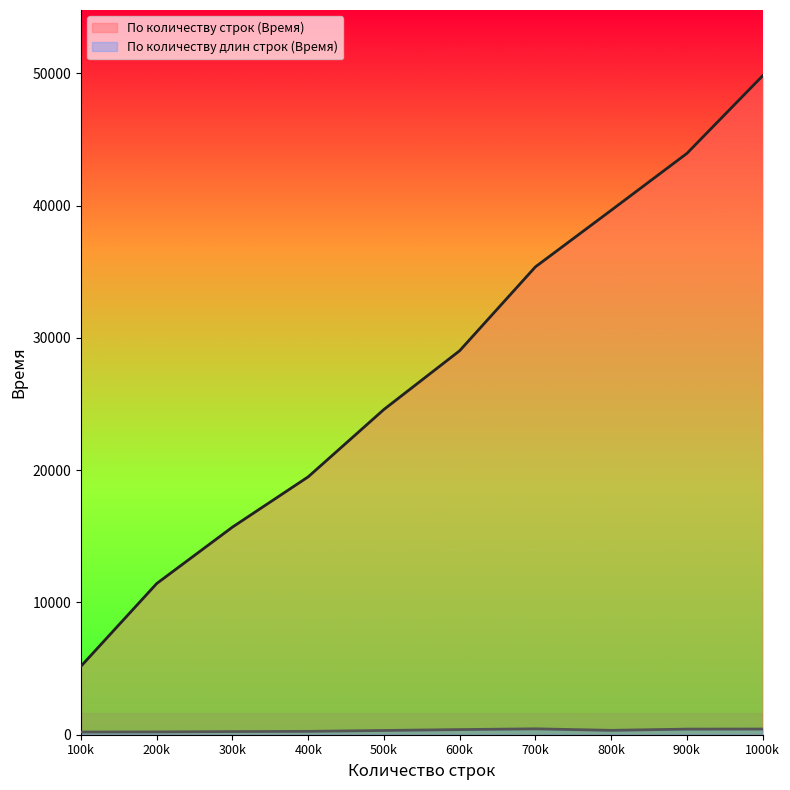

What is the highest value of the По количеству строк (Время) series?

49802